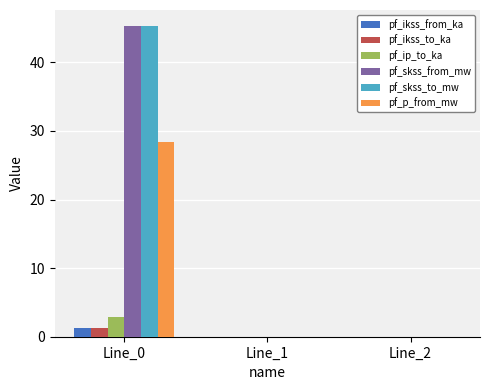

Which label corresponds to the largest value in the chart?

Line_0